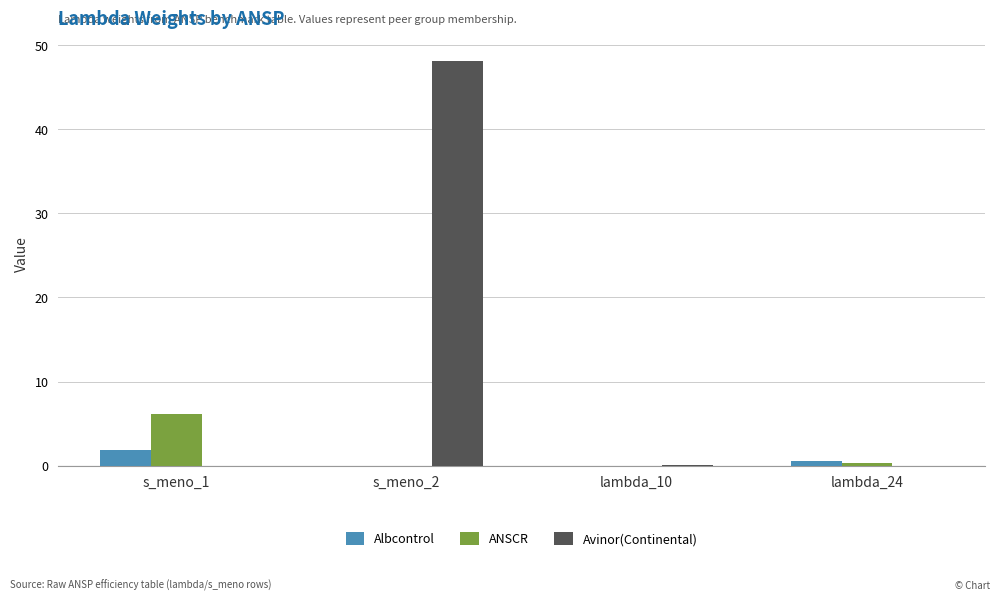

True or false: ANSCR has a value of 6.2 at s_meno_1.

True